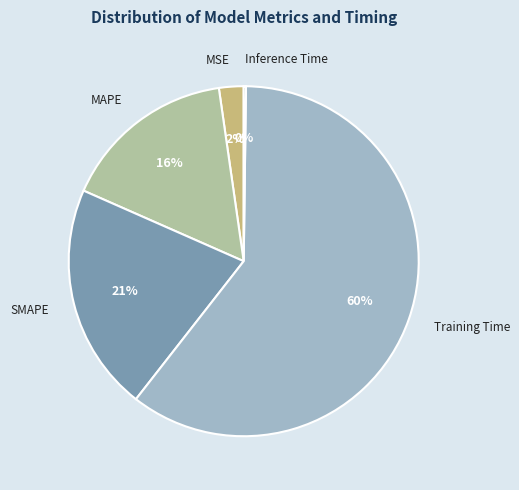

The SMAPE slice represents 31% of the pie. True or false?

False